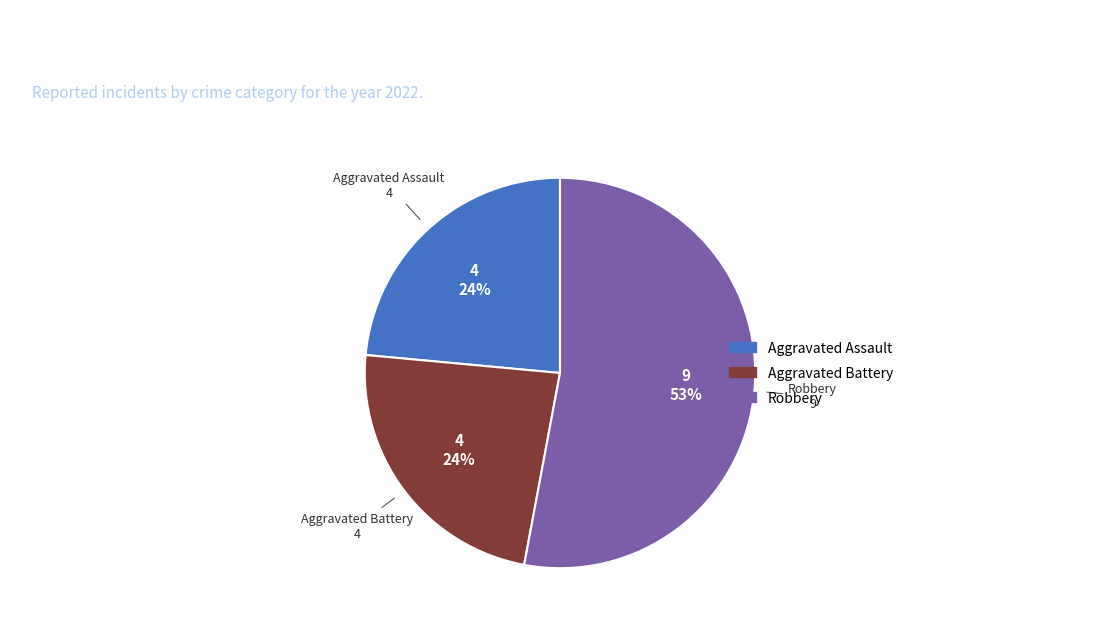

To the nearest percent, what is the difference between the Aggravated Battery and Robbery slice percentages?

29%